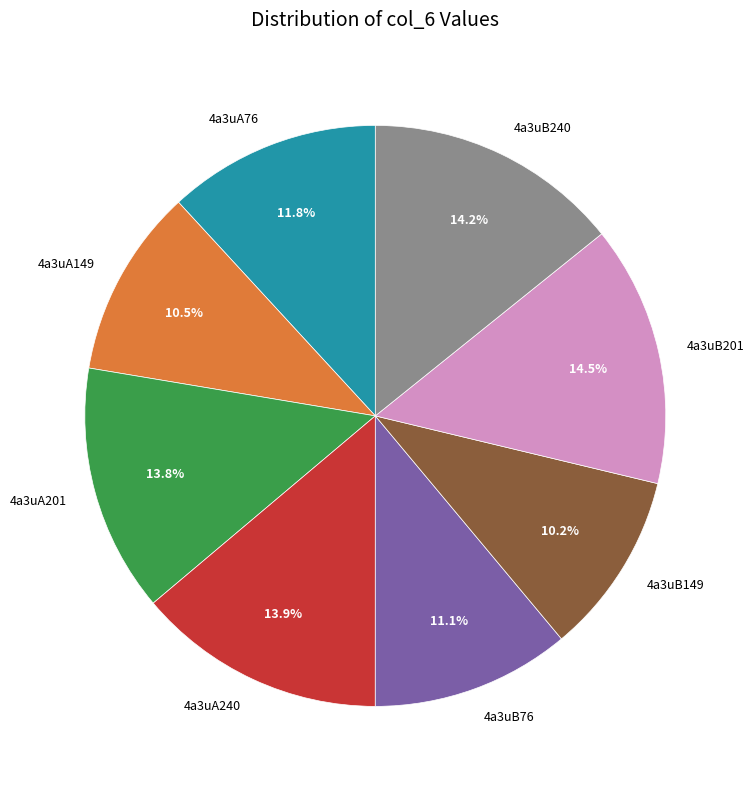

To the nearest percent, what is the combined percentage of 4a3uB201 and 4a3uA240?

28%